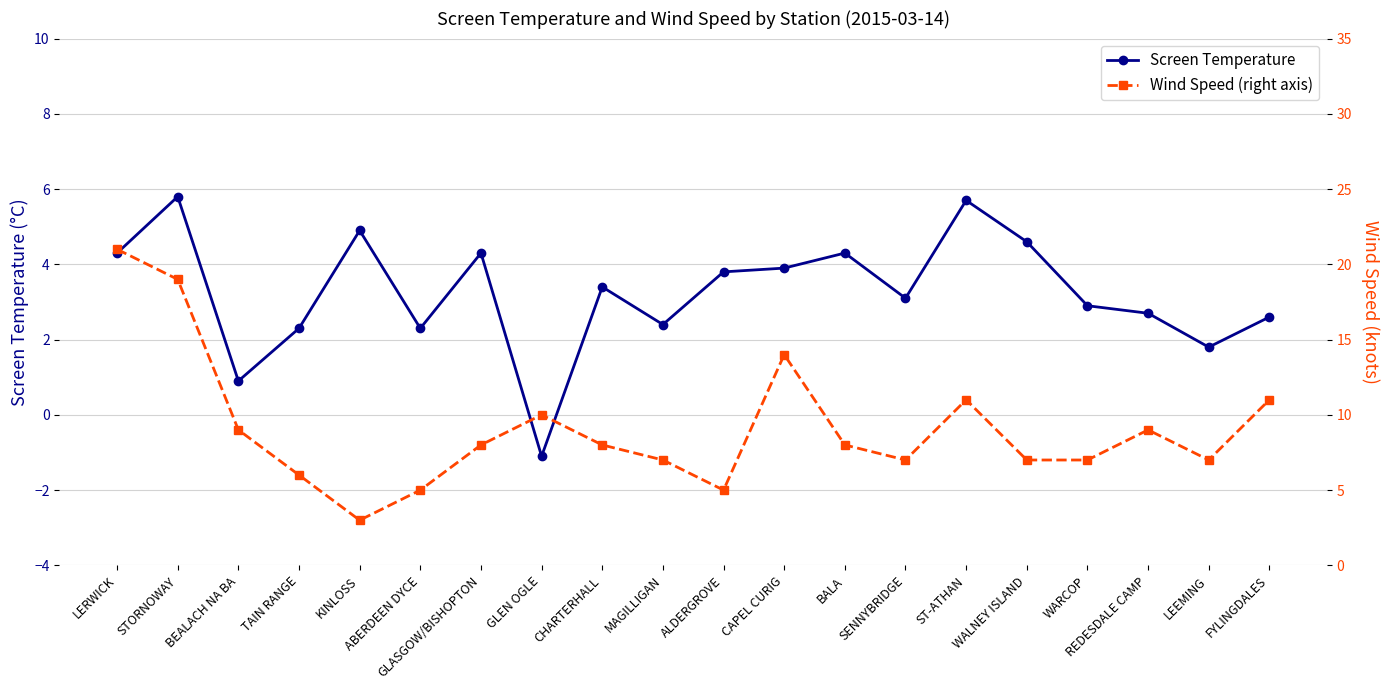

How many data points in Screen Temperature are less than 3?

9